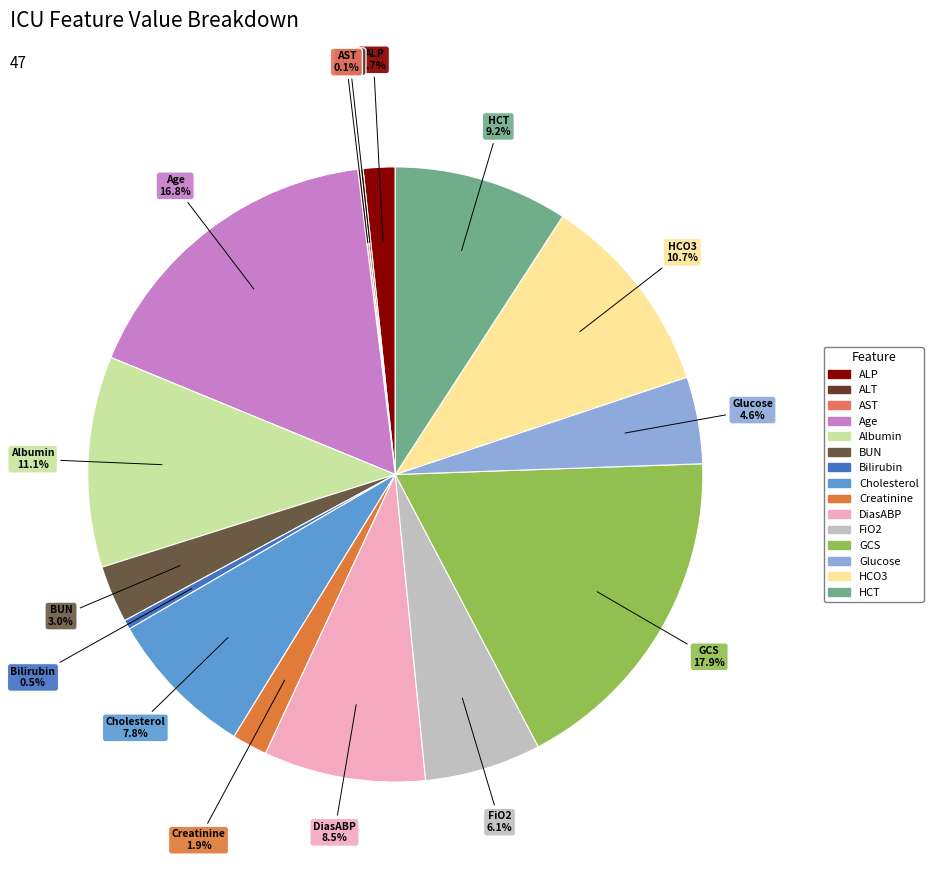

Is there any slice that represents more than half of the pie?

No